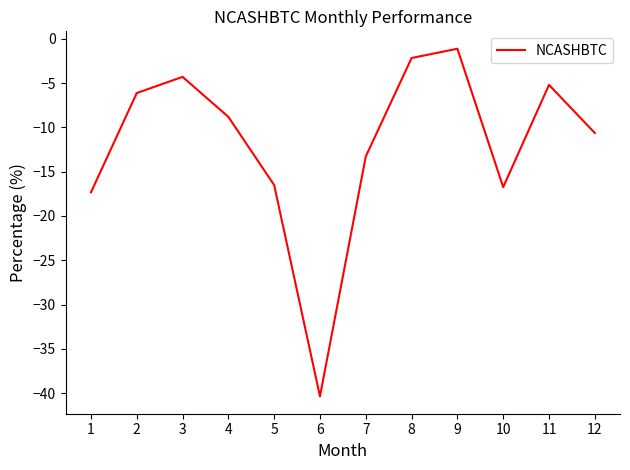

What is the change in value from 4 to 9?

+7.7